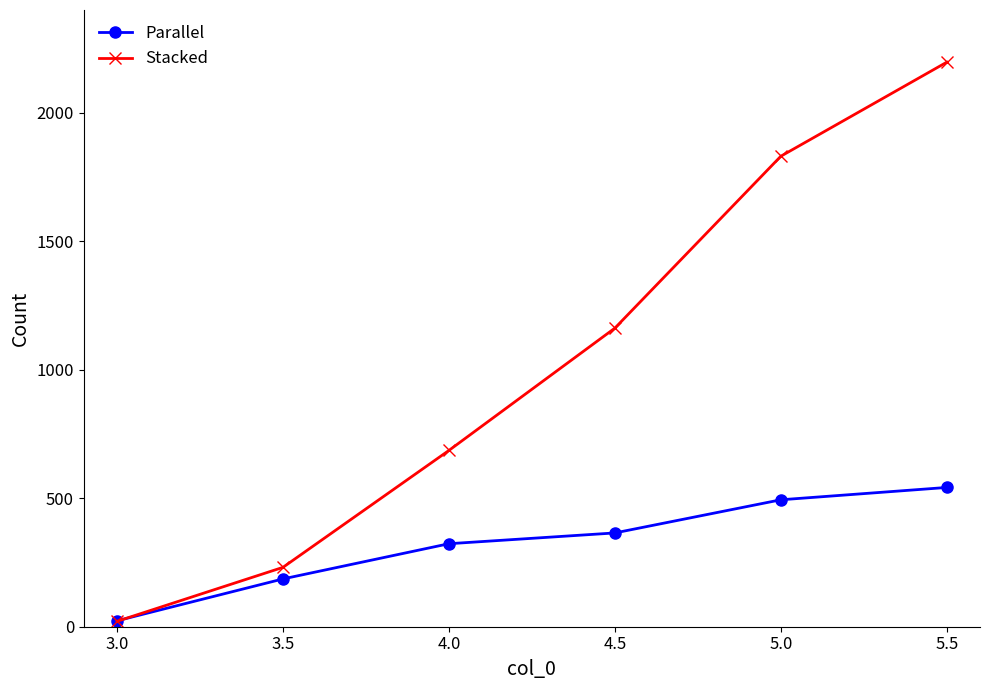

How many times do Parallel and Stacked cross each other?

1